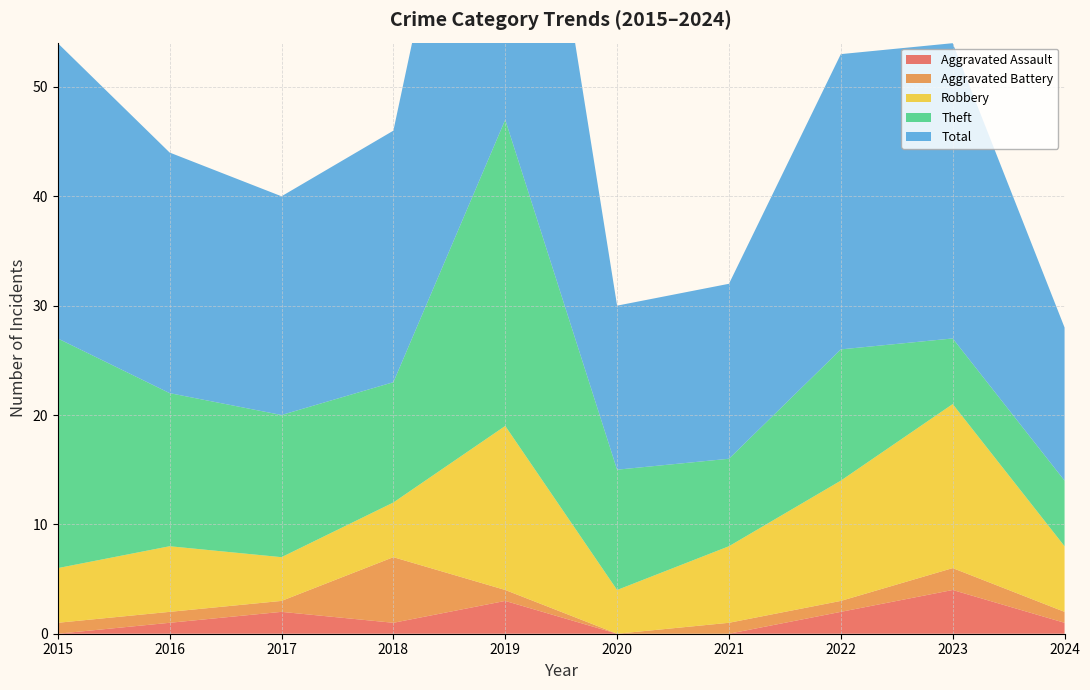

Reading right to left, extract all data points from this chart.

Aggravated Assault: 1	4	2	0	0	3	1	2	1	0
Aggravated Battery: 1	2	1	1	0	1	6	1	1	1
Robbery: 6	15	11	7	4	15	5	4	6	5
Theft: 6	6	12	8	11	28	11	13	14	21
Total: 14	27	27	16	15	47	23	20	22	27